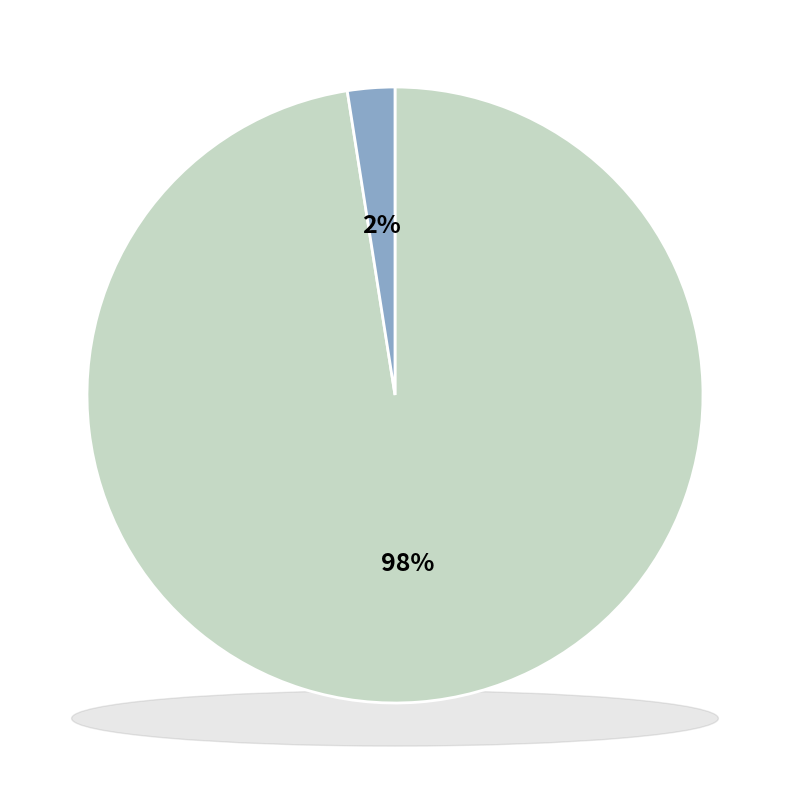

Count the number of slices in the pie.

2